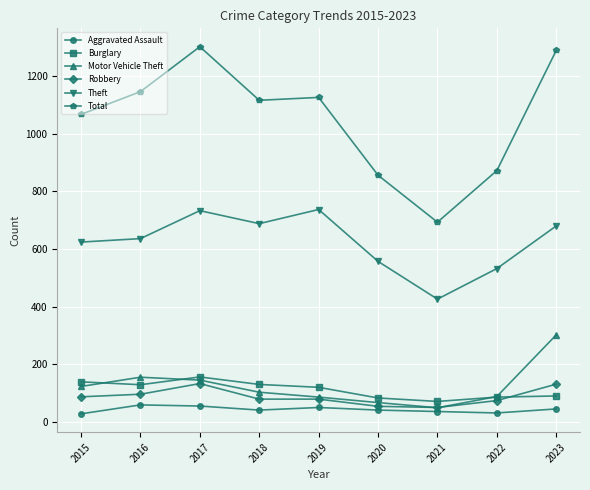

What are all the series names shown in the legend?

Aggravated Assault, Burglary, Motor Vehicle Theft, Robbery, Theft, Total